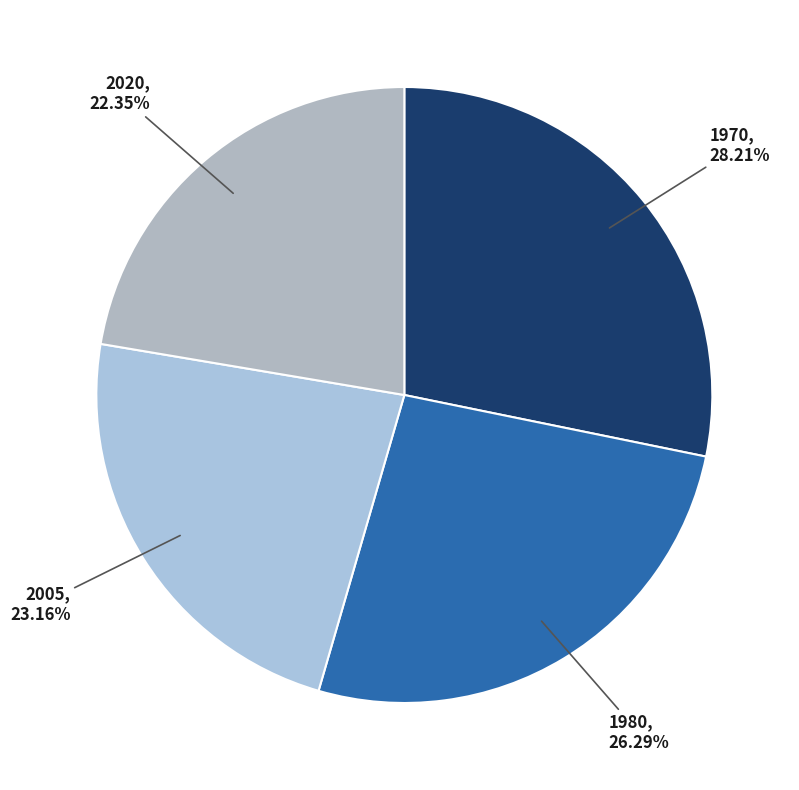

What is the largest slice in the pie chart?

1970